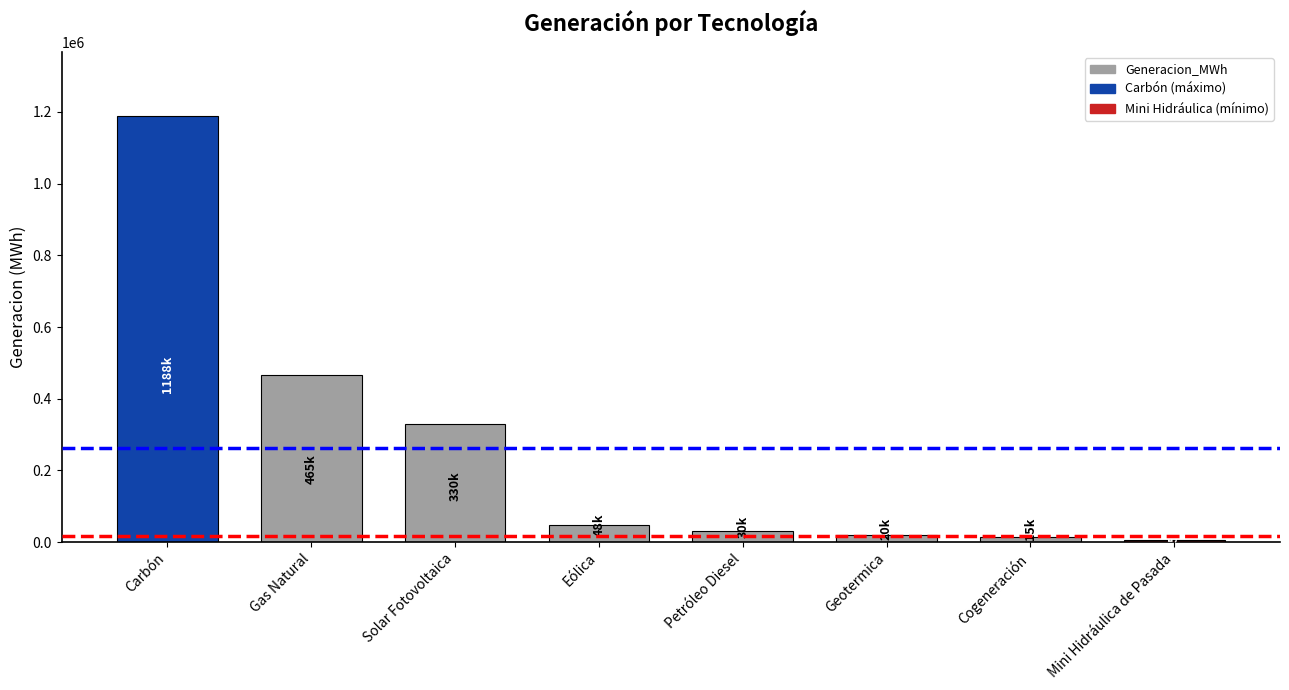

What is the difference between the maximum and minimum values?

1182817.9